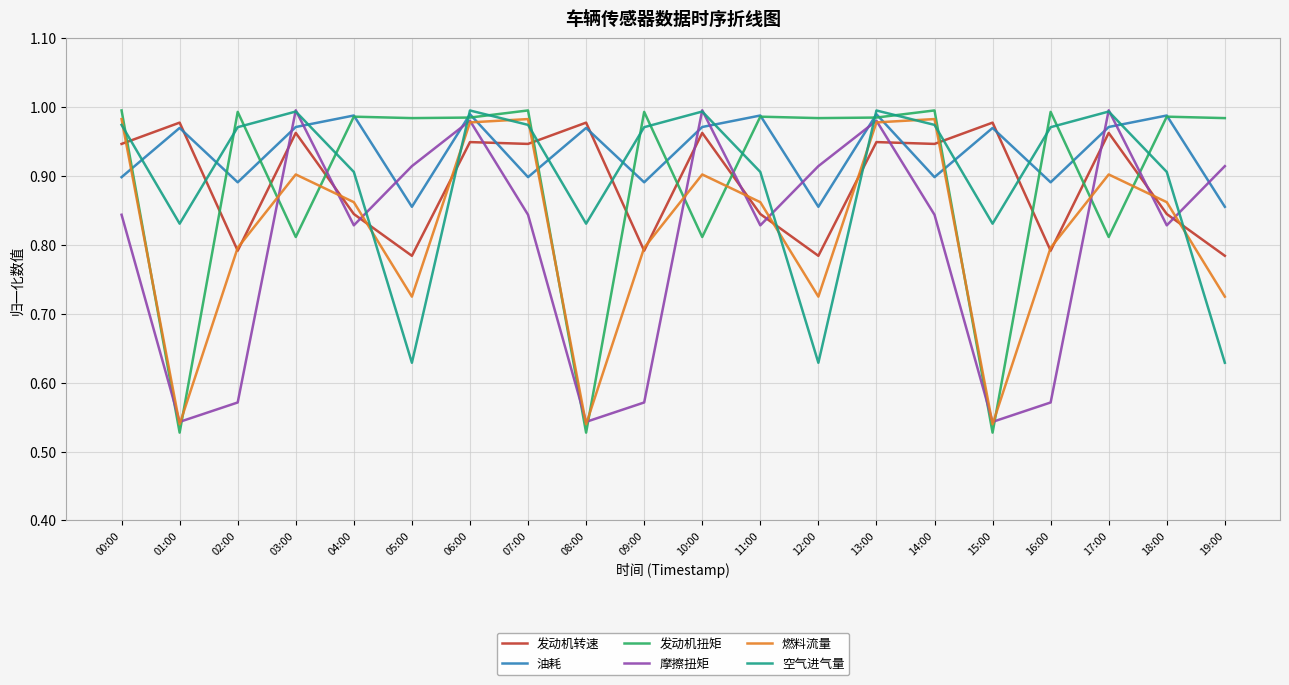

What are all the series names shown in the legend?

发动机转速, 油耗, 发动机扭矩, 摩擦扭矩, 燃料流量, 空气进气量